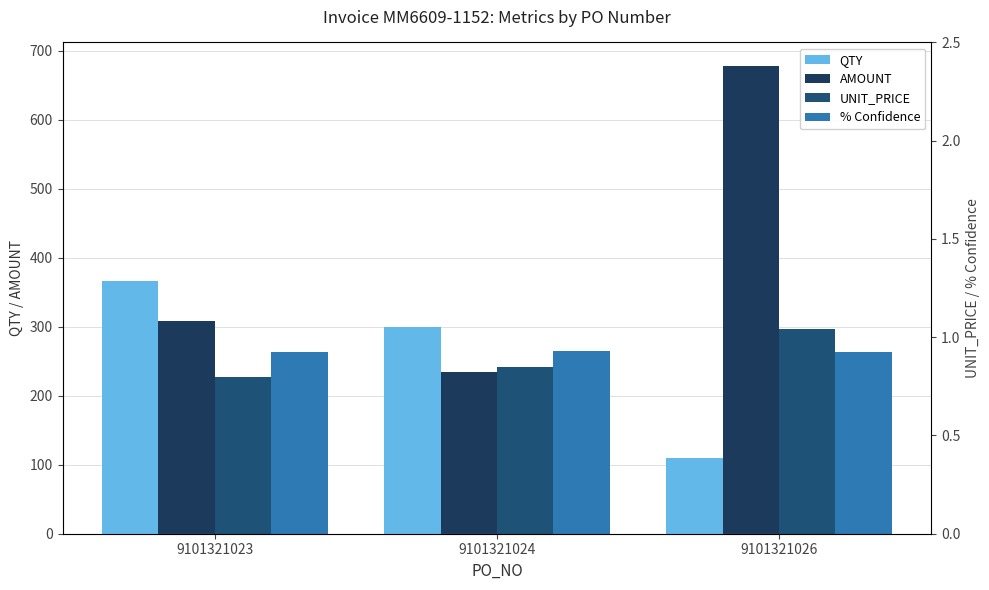

How many bars are there in total?

12